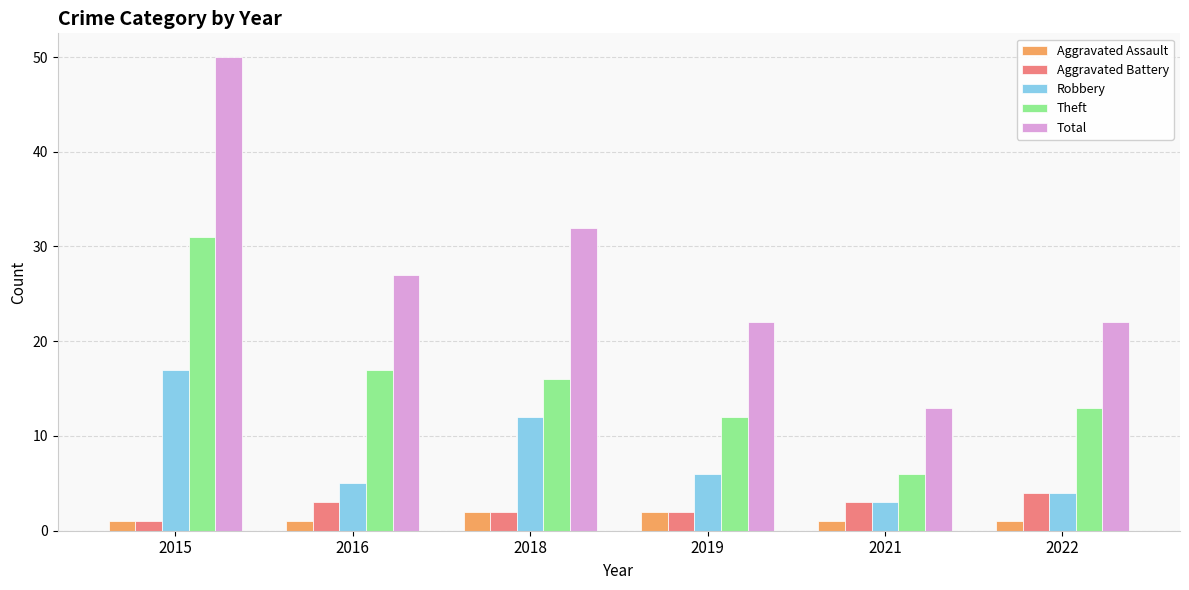

Rank the categories by Robbery value from highest to lowest.

2015, 2018, 2019, 2016, 2022, 2021